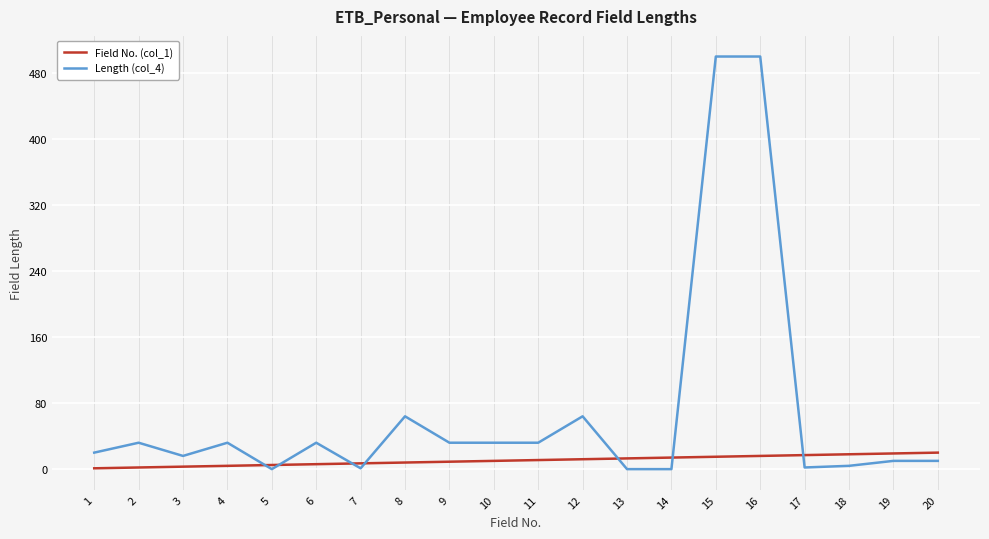

True or false: Field No. (col_1) and Length (col_4) cross at least once.

True